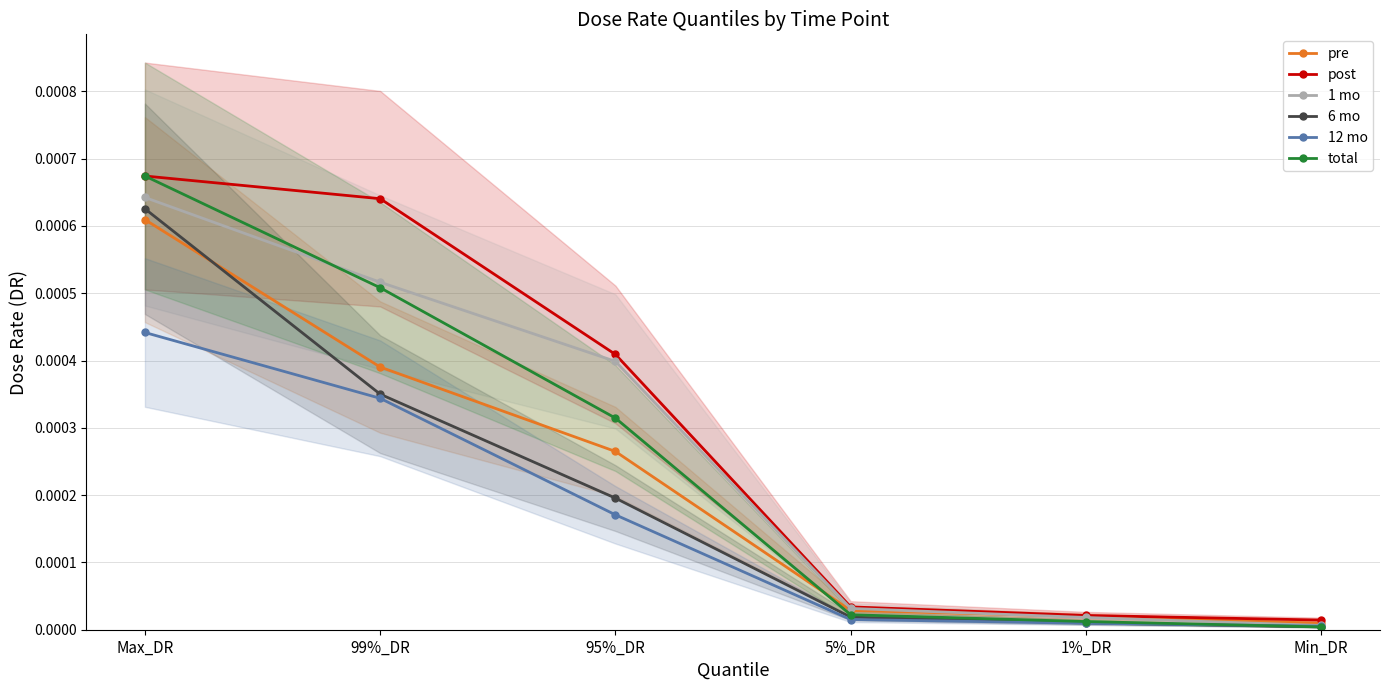

At how many categories does at least one series exceed 0?

6